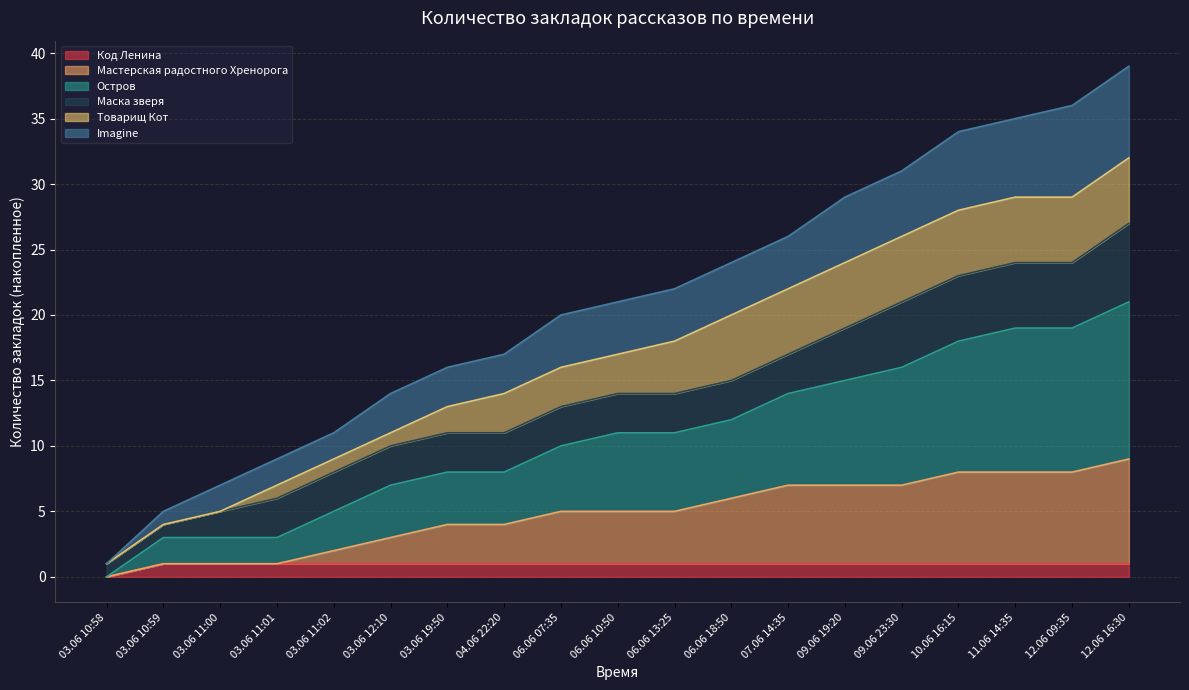

True or false: Imagine and Код Ленина intersect in this chart.

False